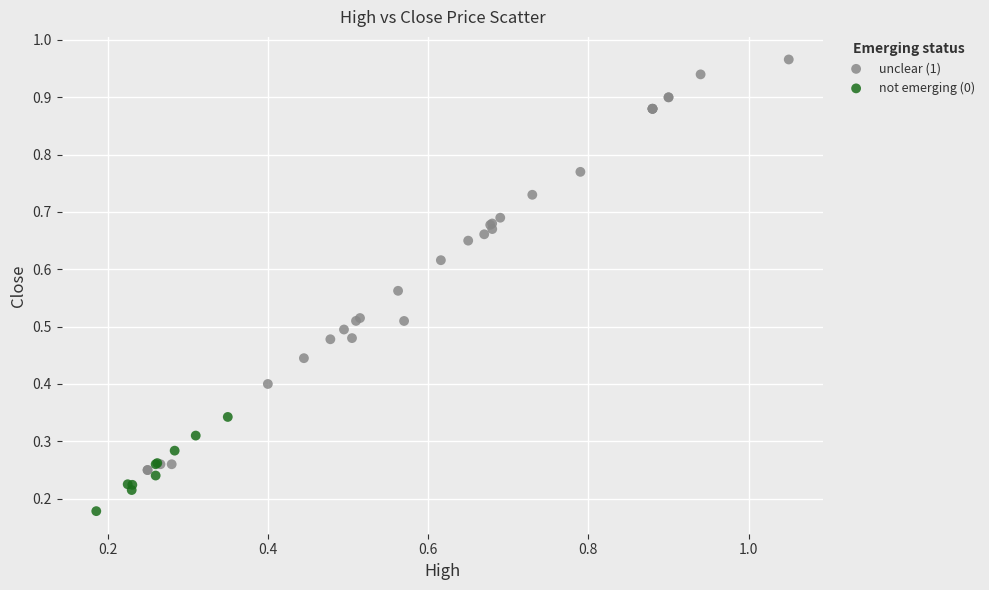

Which series reaches the maximum Y coordinate?

unclear (1)